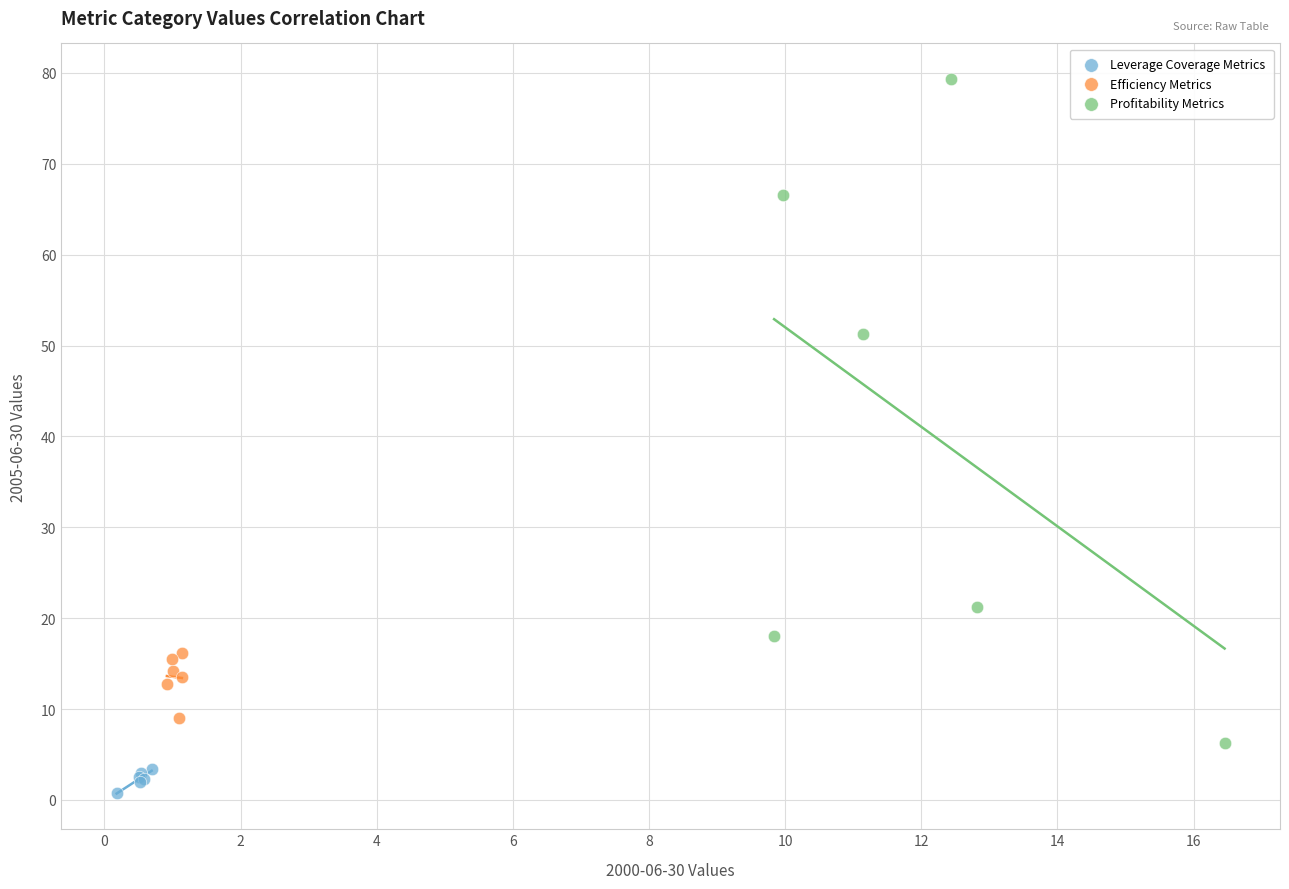

Which series has the largest Y range (max minus min)?

Profitability Metrics